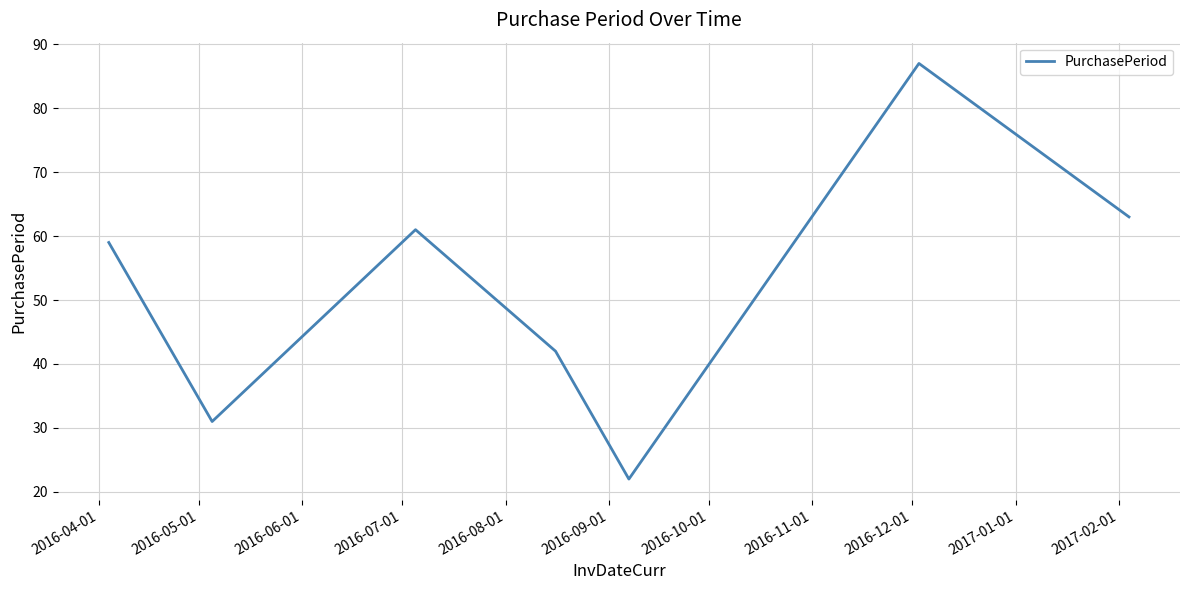

Reading left to right, what are all the values shown in this chart?

59	31	61	42	22	87	63